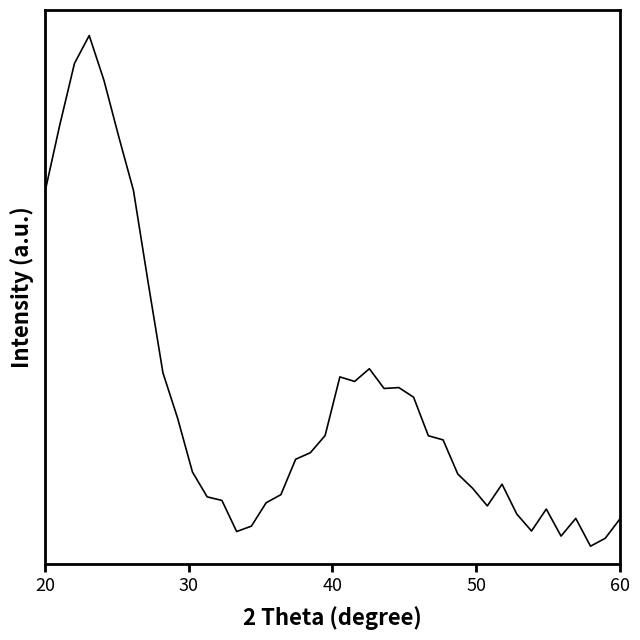

Is this an area chart (filled region under the line)?

No